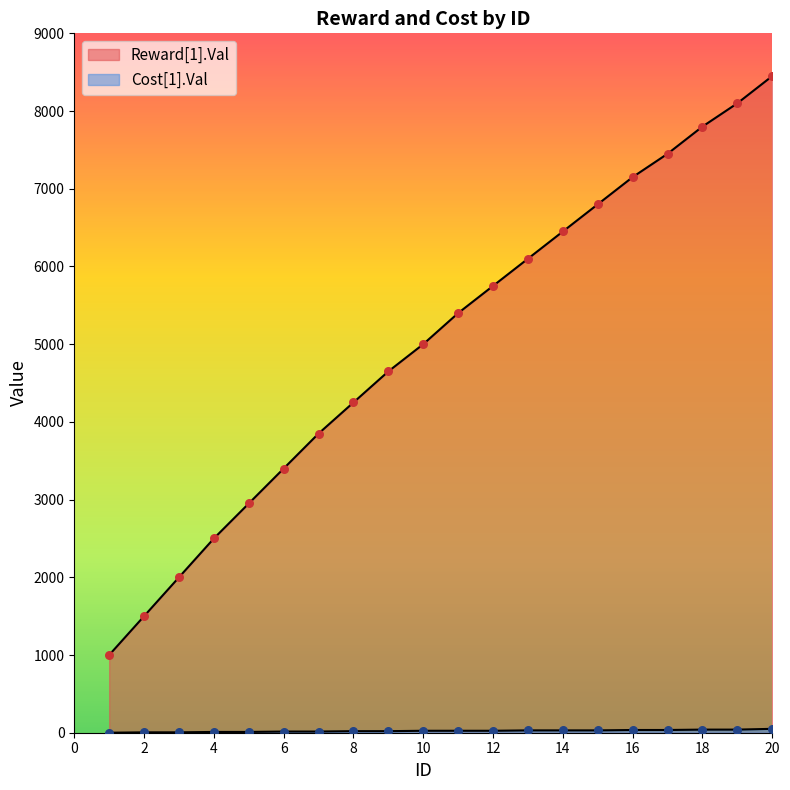

At how many categories does at least one series exceed 3093?

15